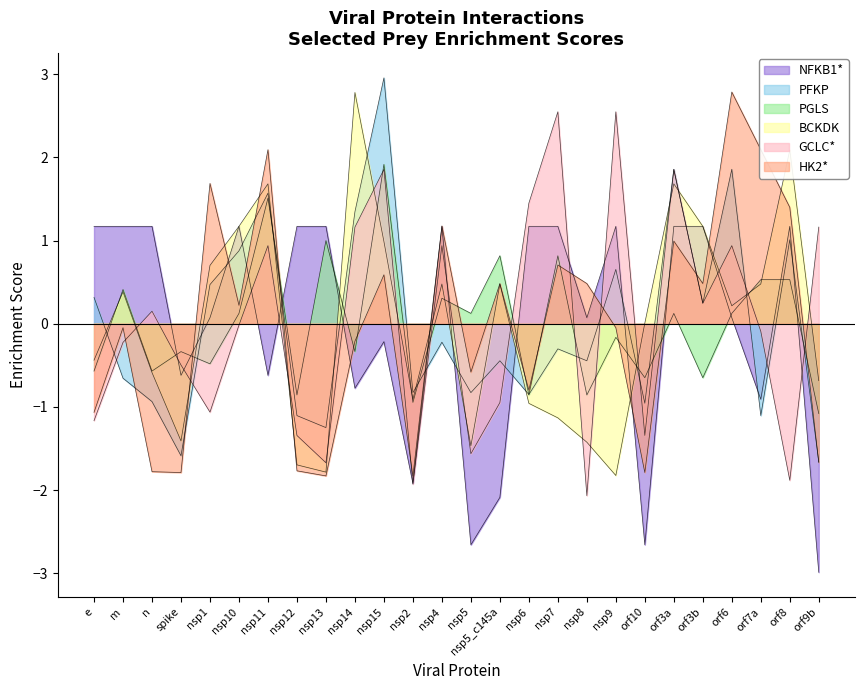

Does the chart have visible grid lines?

No